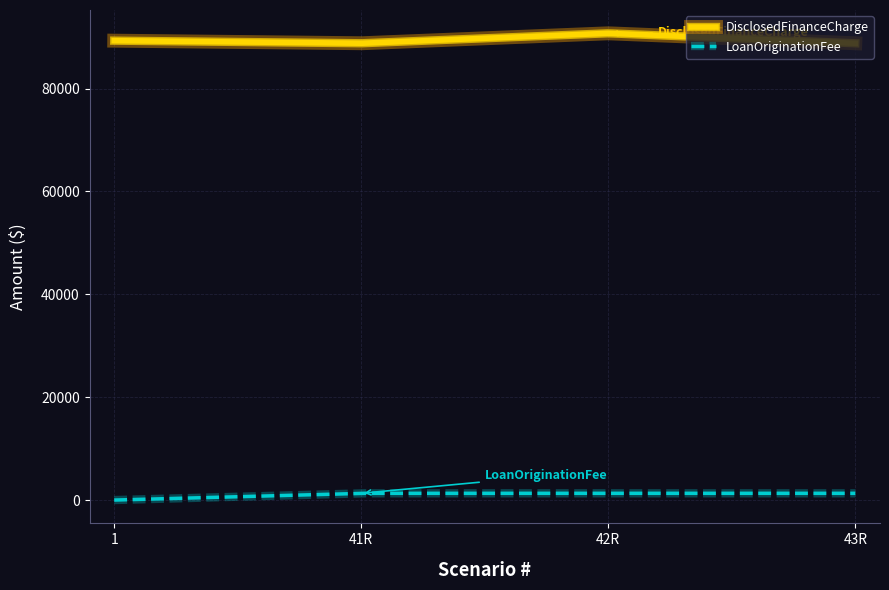

True or false: LoanOriginationFee and DisclosedFinanceCharge cross at least once.

False